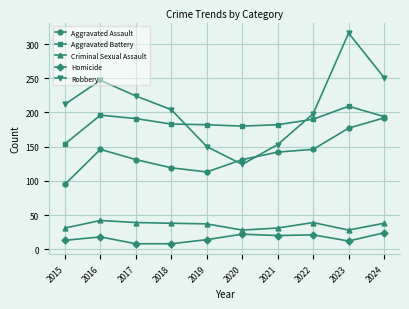

What is the value of the Criminal Sexual Assault point at the 1st from the left?

31